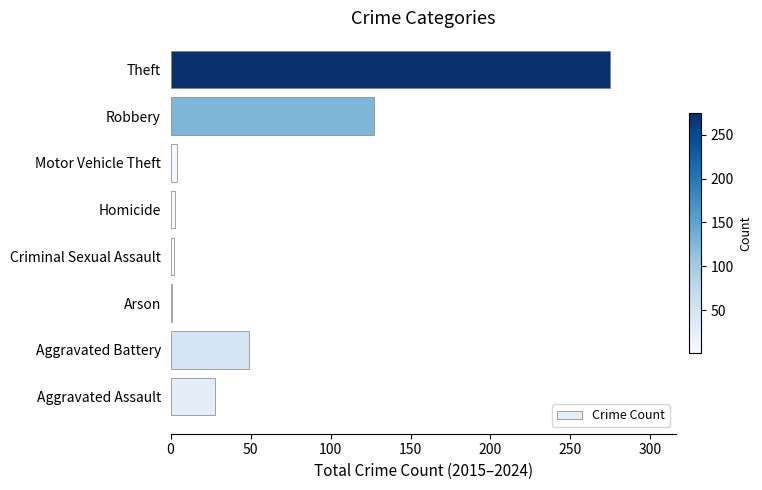

What is the greatest value displayed?

275